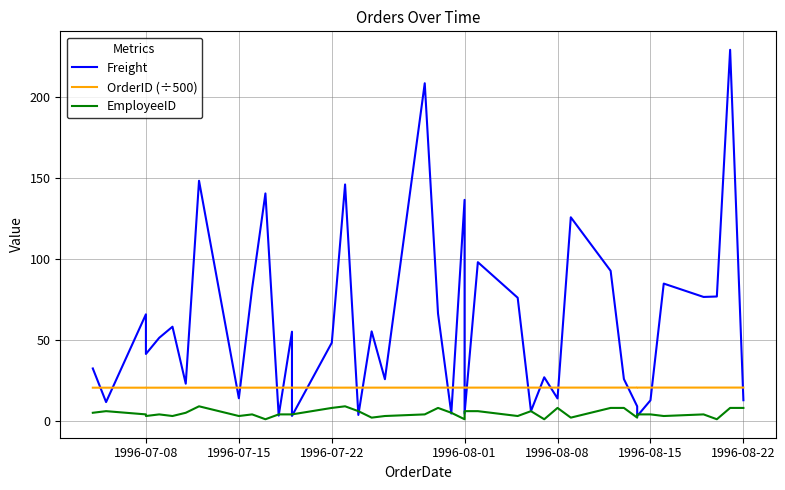

Rank the series by their maximum value, from highest to lowest.

Freight, OrderID (÷500), EmployeeID